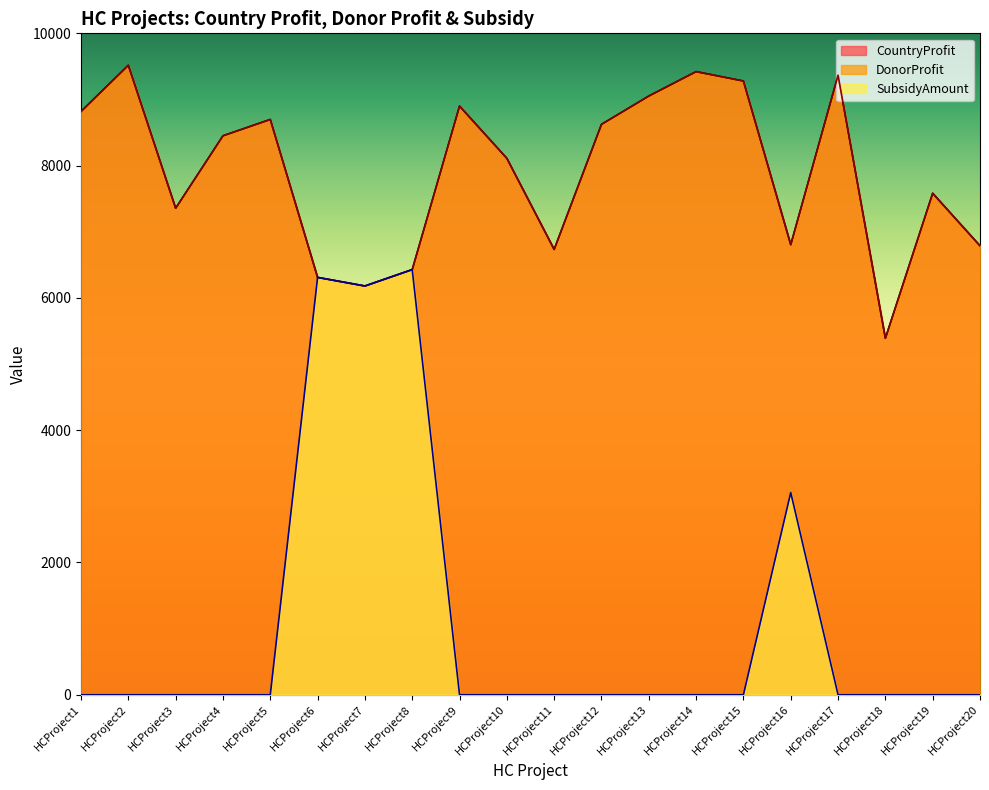

What is the lowest value of the DonorProfit series?

5390